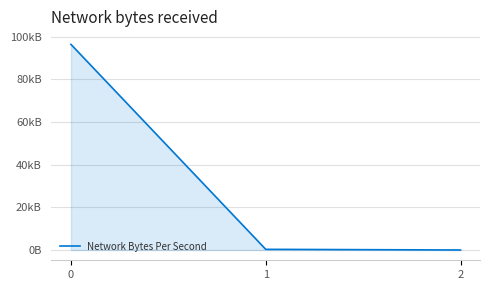

What is the change in value from 1 to 2?

-309.2